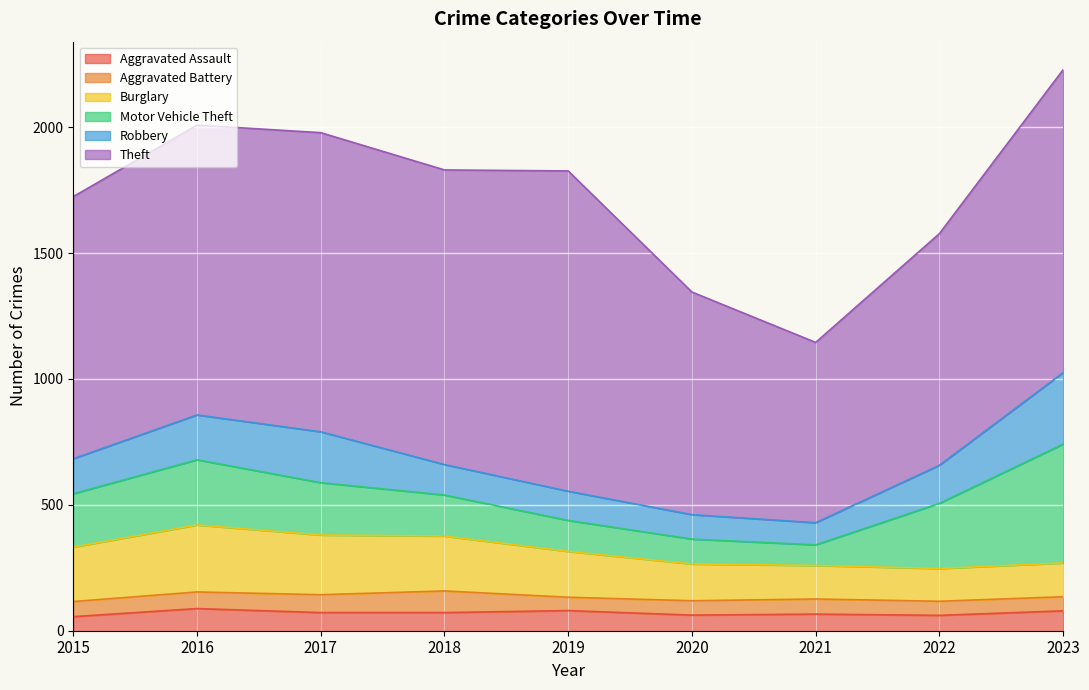

What is the sum of the Robbery values at 2020 and 2018?

218